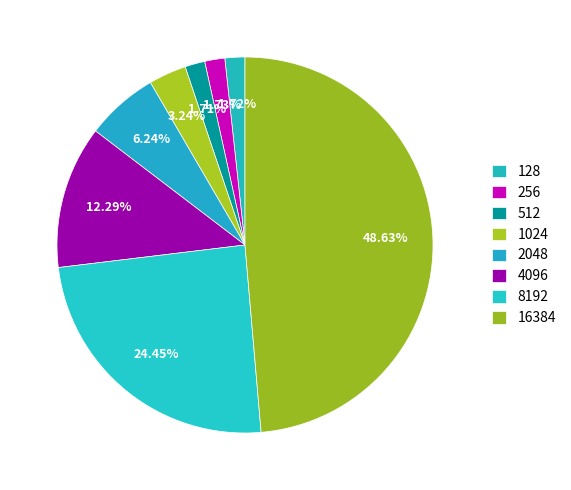

What is the smallest slice in the pie chart?

512